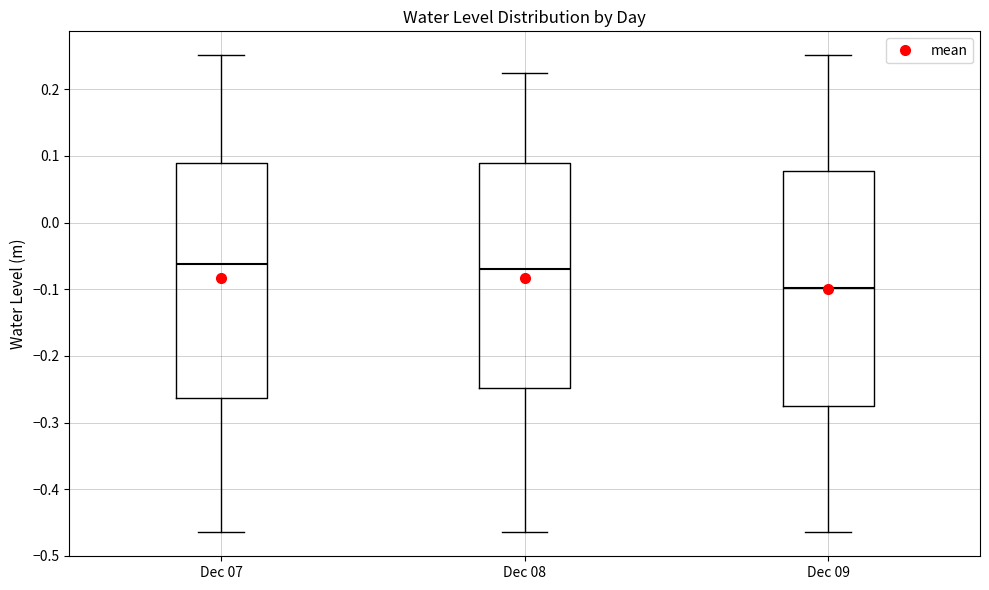

Which box's median line is the lowest?

Dec 09